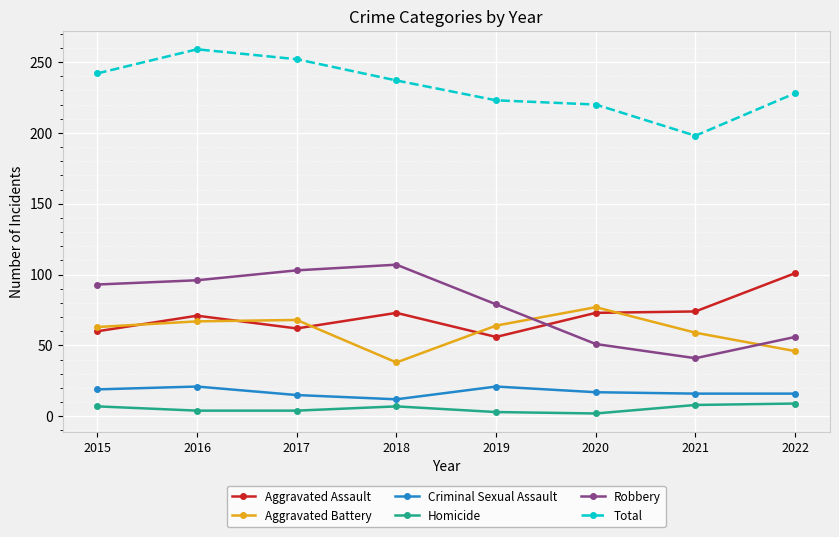

How many distinct data groups are displayed?

6